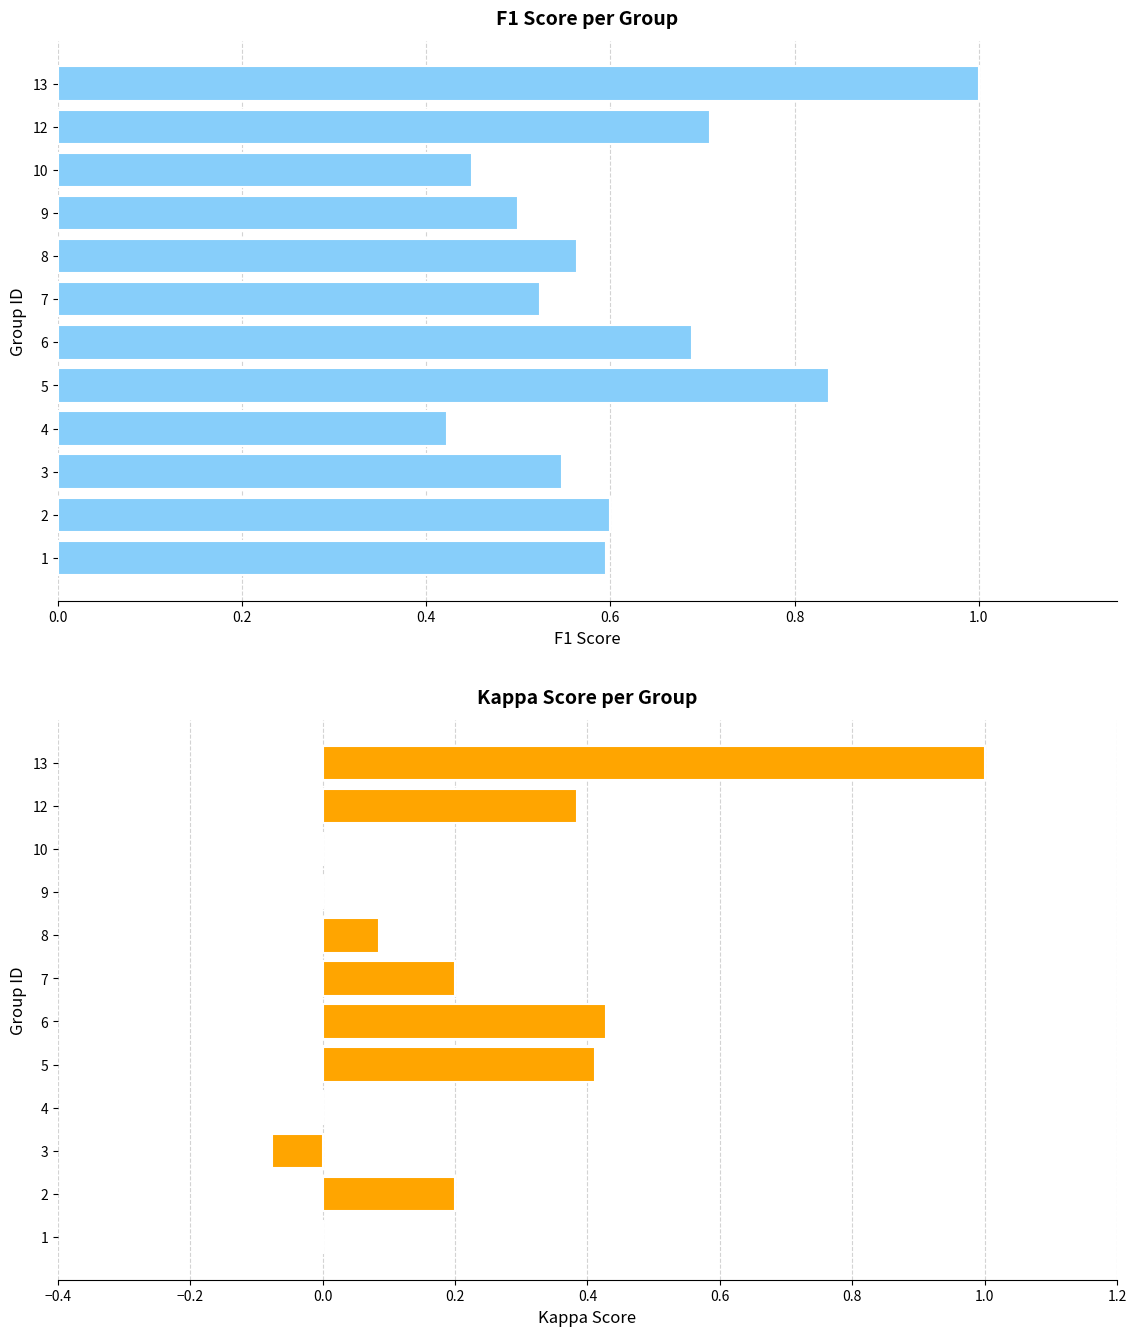

Rank the series by their average value, from highest to lowest.

f1, kappa